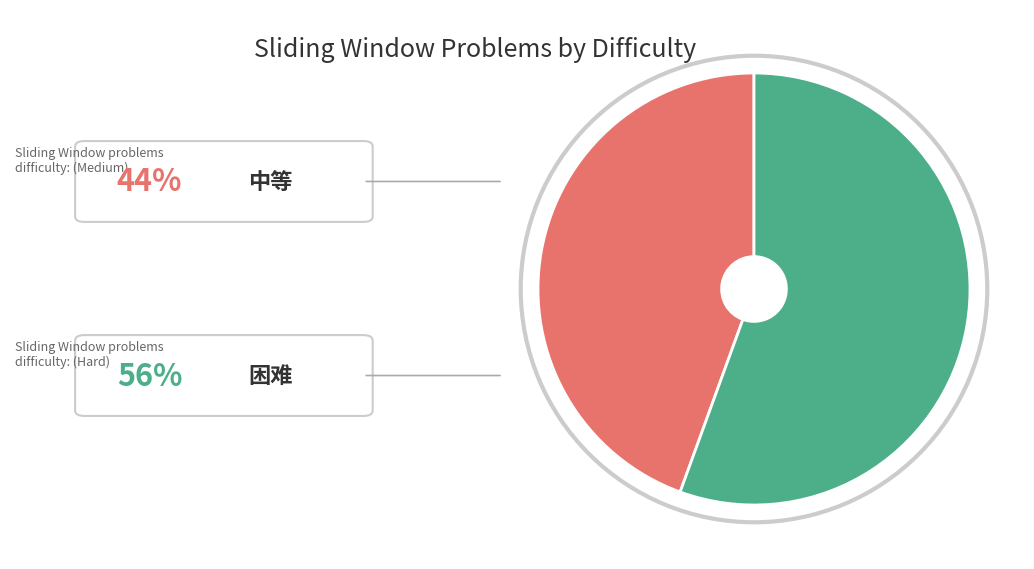

Does any single category account for the majority?

Yes